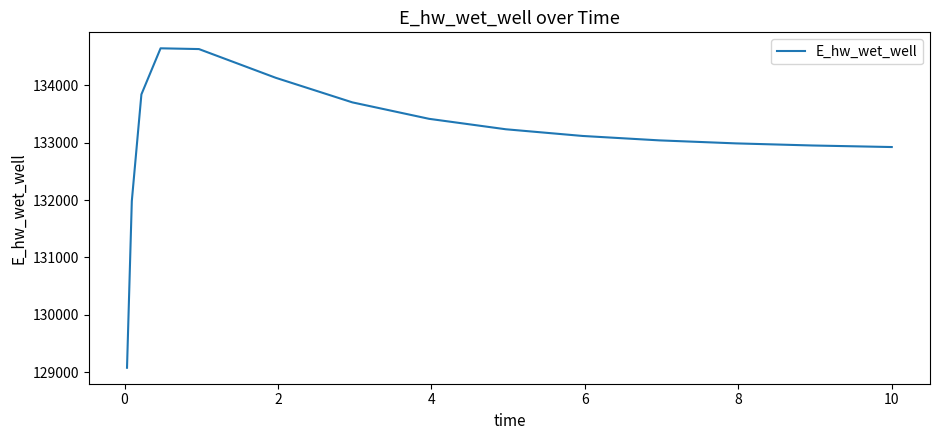

What is the greatest value displayed?

134646.0